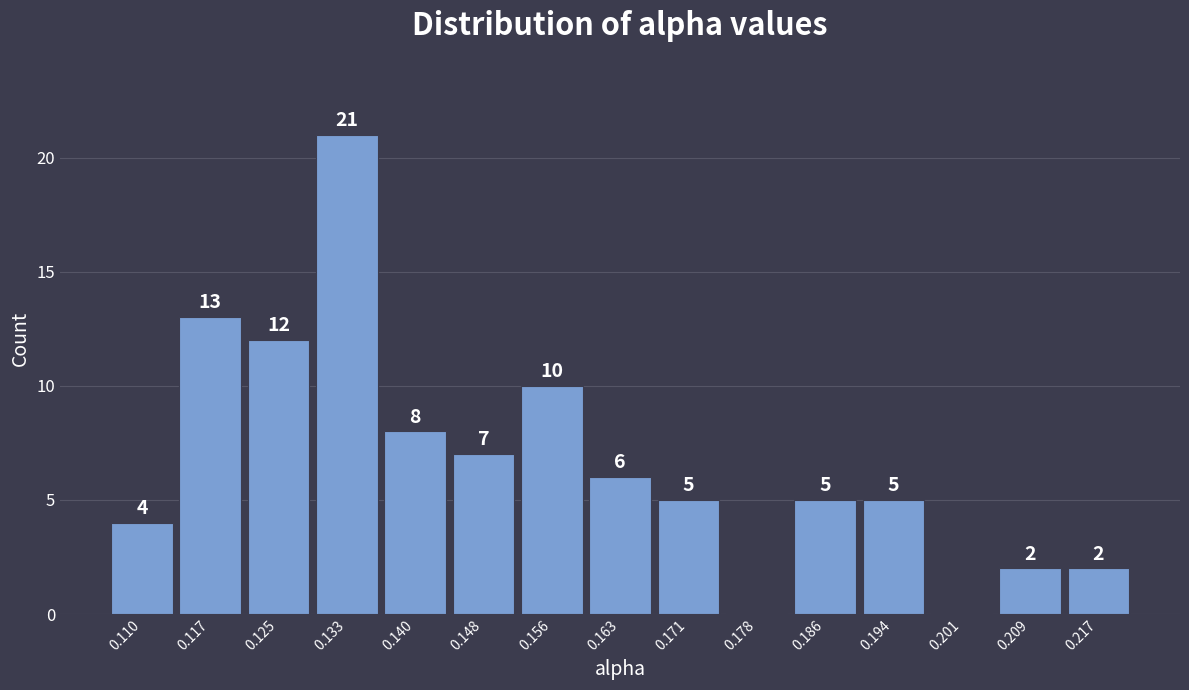

Reading right to left, list all the values displayed in this chart.

0.217=2	0.209=2	0.201=0	0.194=5	0.186=5	0.178=0	0.171=5	0.163=6	0.156=10	0.148=7	0.140=8	0.133=21	0.125=12	0.117=13	0.110=4